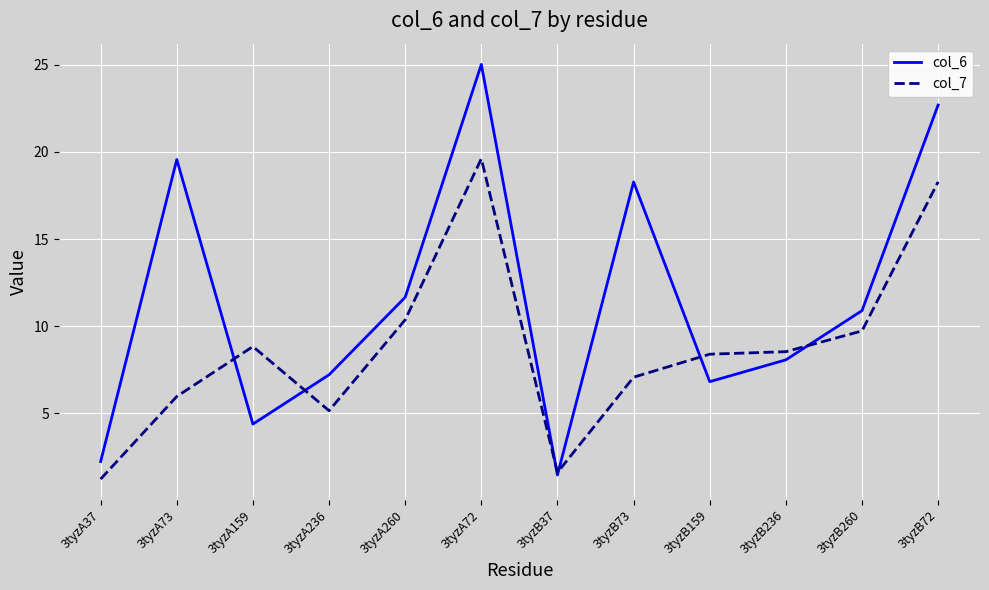

What is the total value across all series at 3tyzA159?

13.2